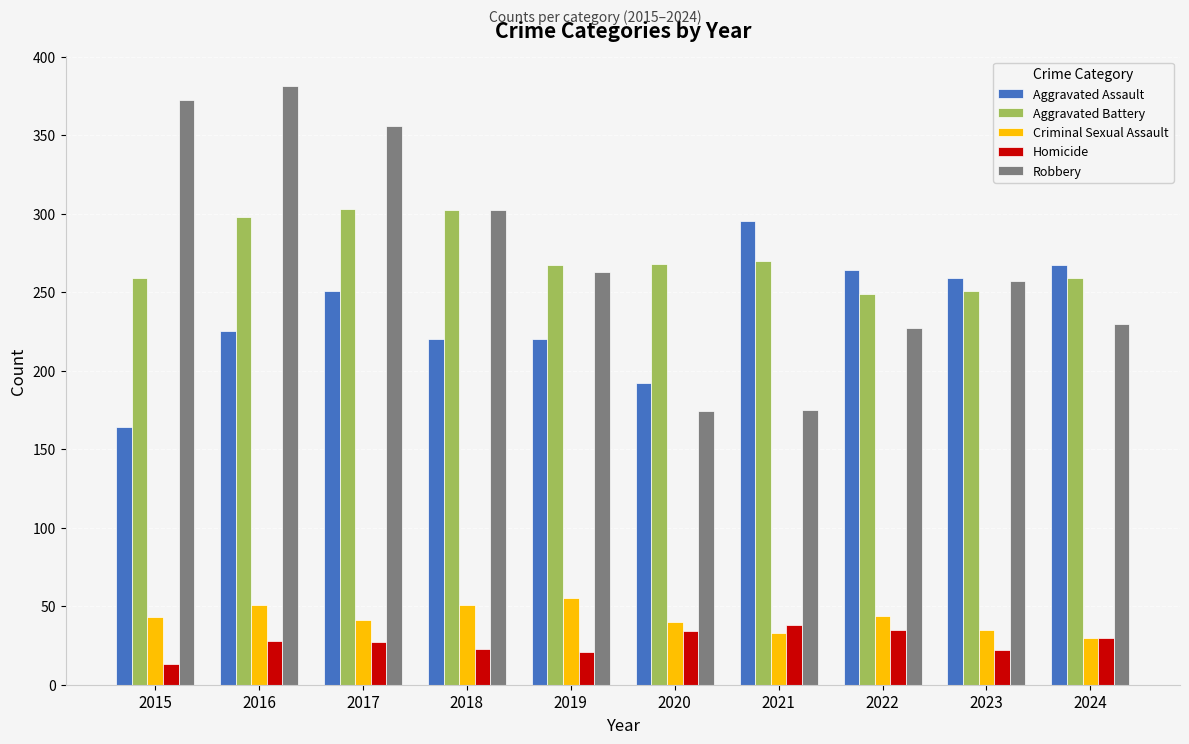

How many groups of bars are there?

10